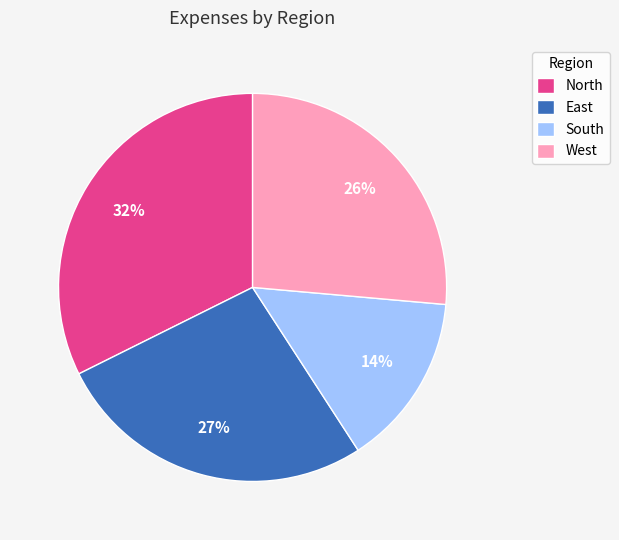

Is the sum of South and North greater than half?

No